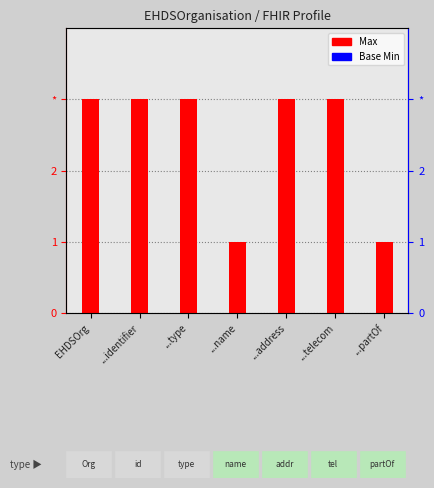

Reading left to right, what are all the values shown in this chart?

Max: EHDSOrg=3	...identifier=3	...type=3	...name=1	...address=3	...telecom=3	...partOf=1
Base Min: EHDSOrg=0	...identifier=0	...type=0	...name=0	...address=0	...telecom=0	...partOf=0